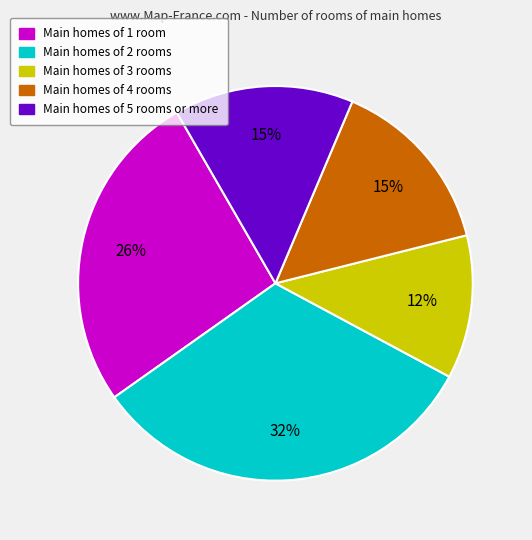

Is there any slice that represents more than half of the pie?

No